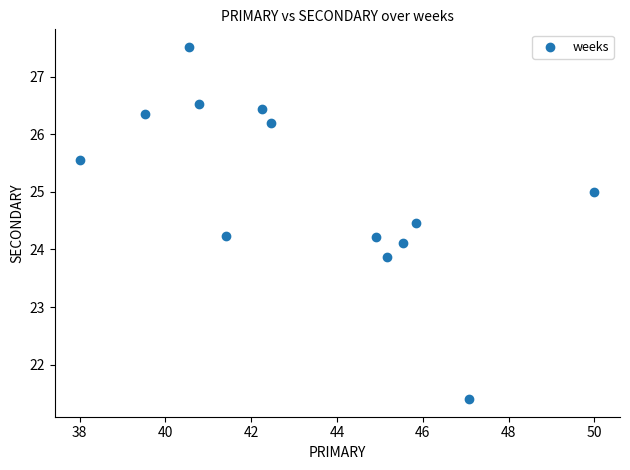

What is the range of X values (max minus min)?

12.0